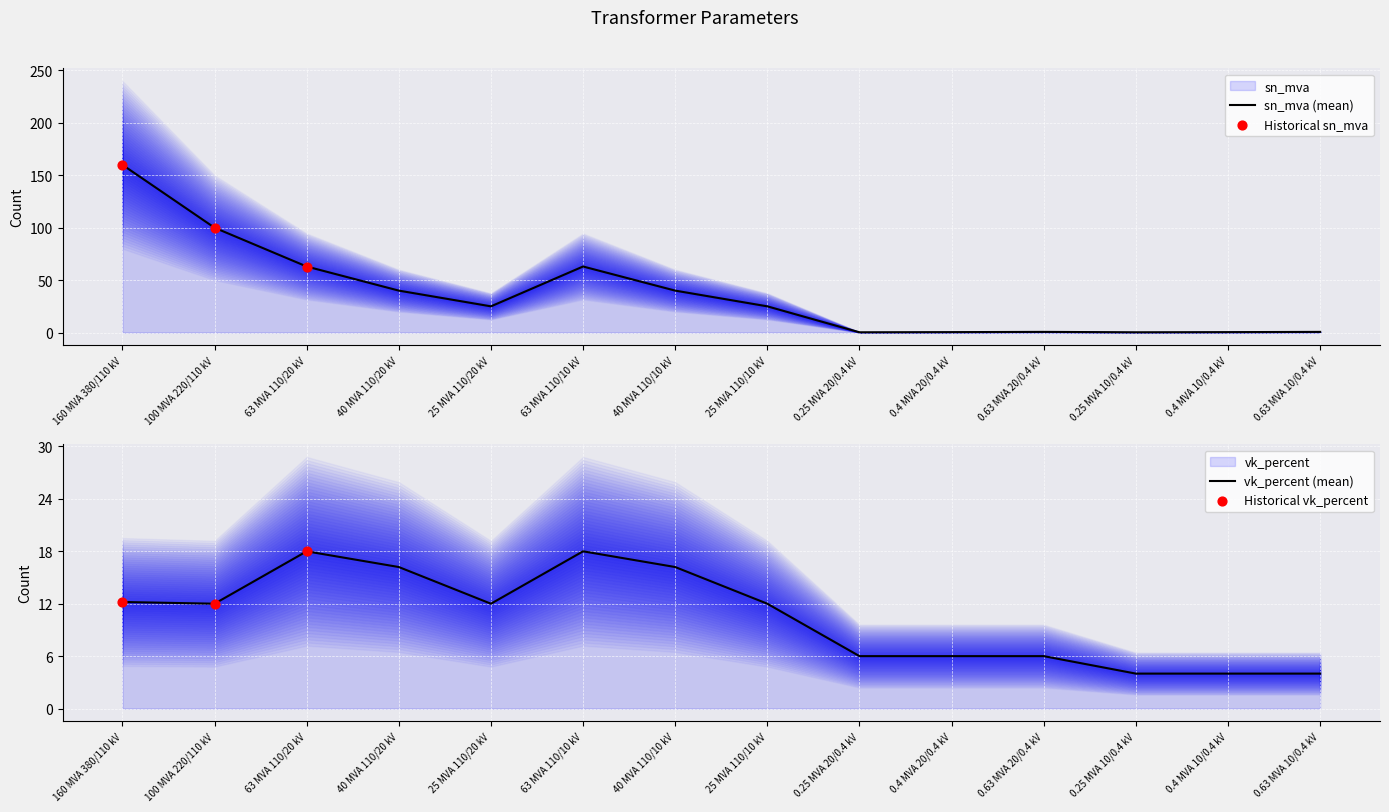

Is the value of sn_mva at 25 MVA 110/10 kV greater than the value of vkr_percent at 63 MVA 110/10 kV?

Yes